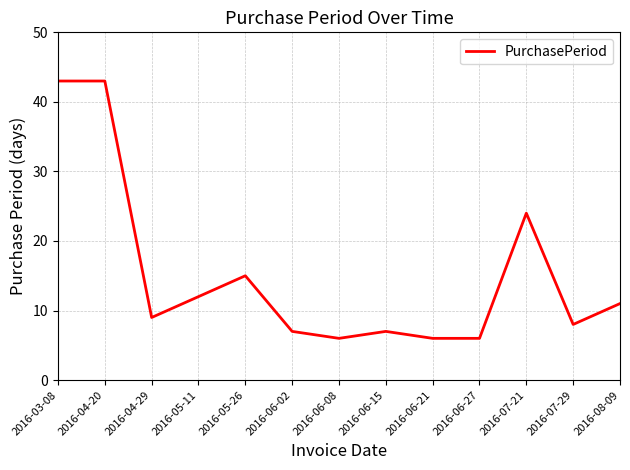

True or false: there are more than 2 points higher than both neighbors.

True